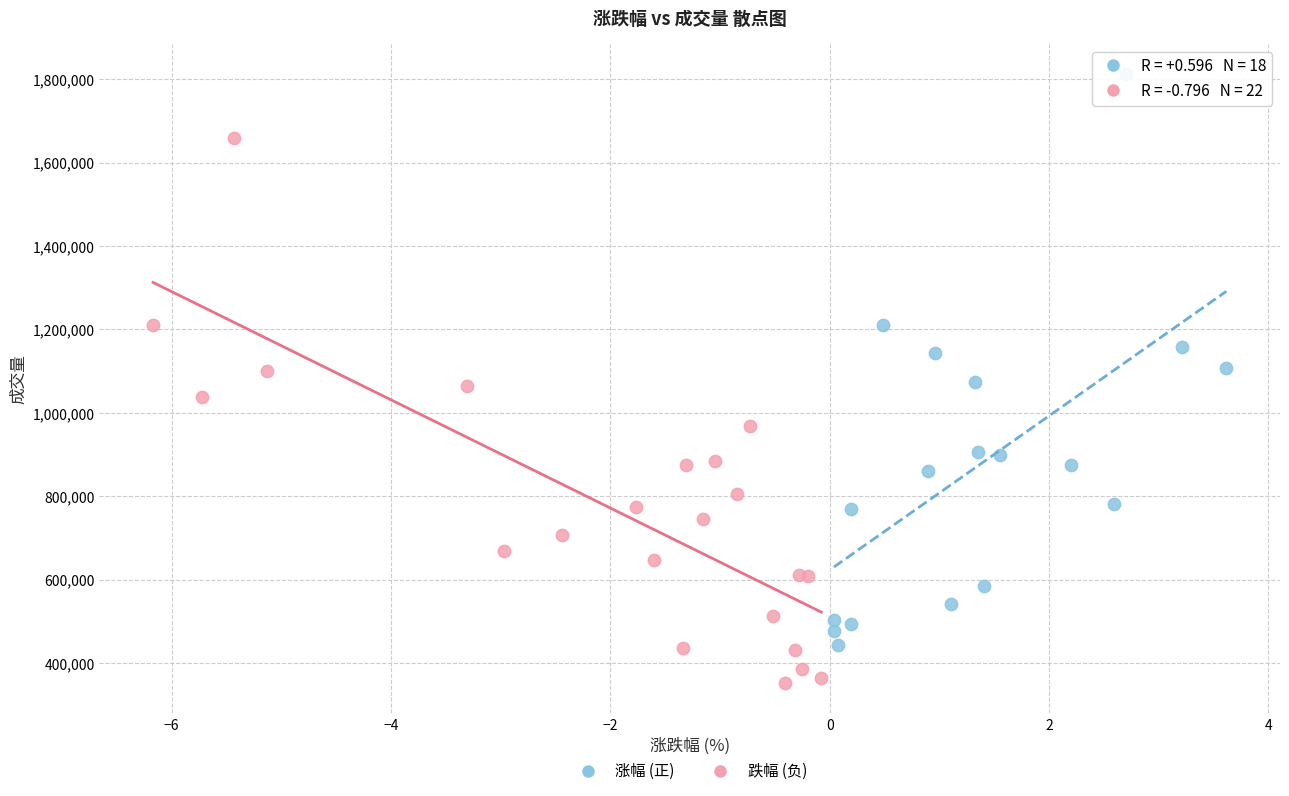

What are all the series names shown in the legend?

涨幅 (正), 跌幅 (负)